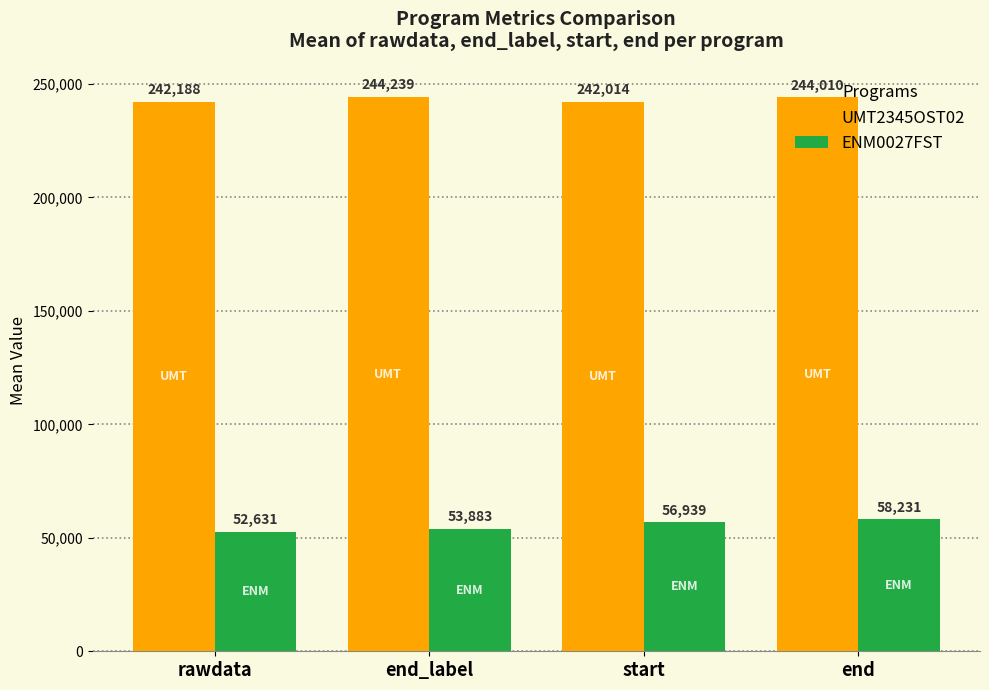

How many series are shown in this chart?

2